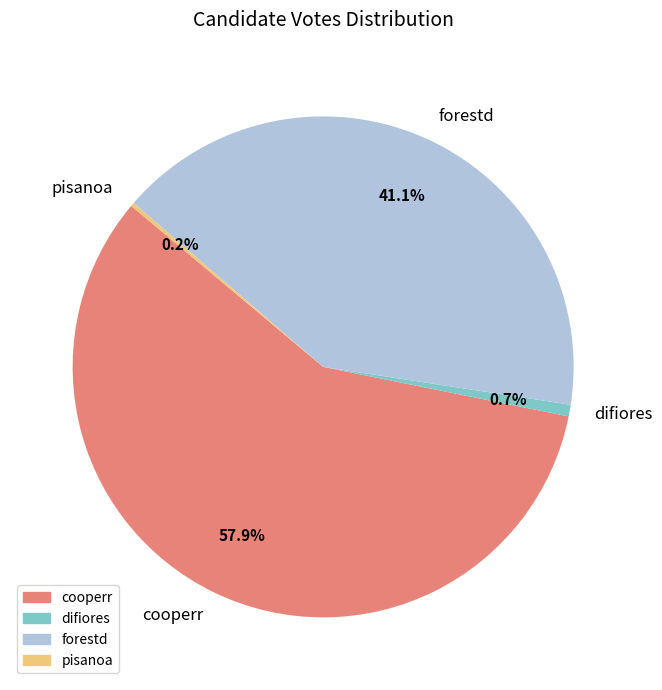

Which category has the biggest portion of the pie?

cooperr